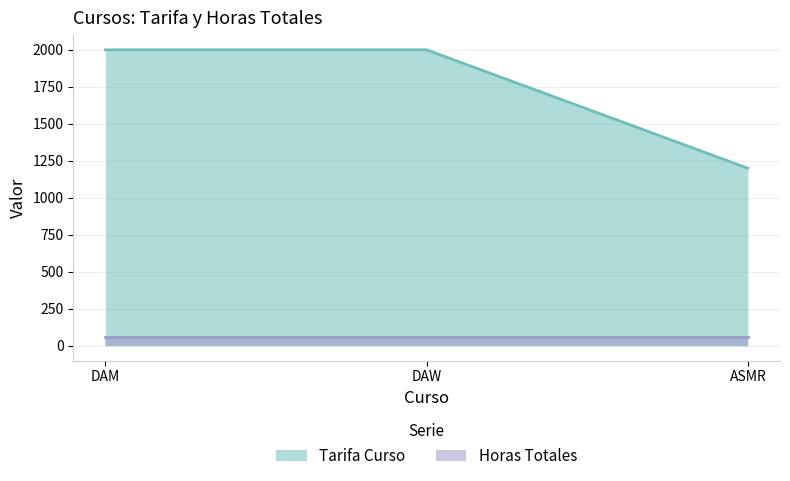

Count the values in the range 1200 to 2000.

3